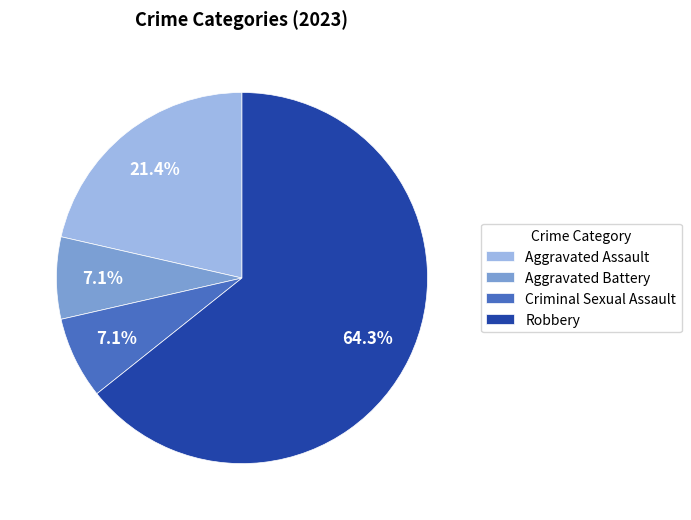

Does Aggravated Assault account for over 50% of the chart?

No